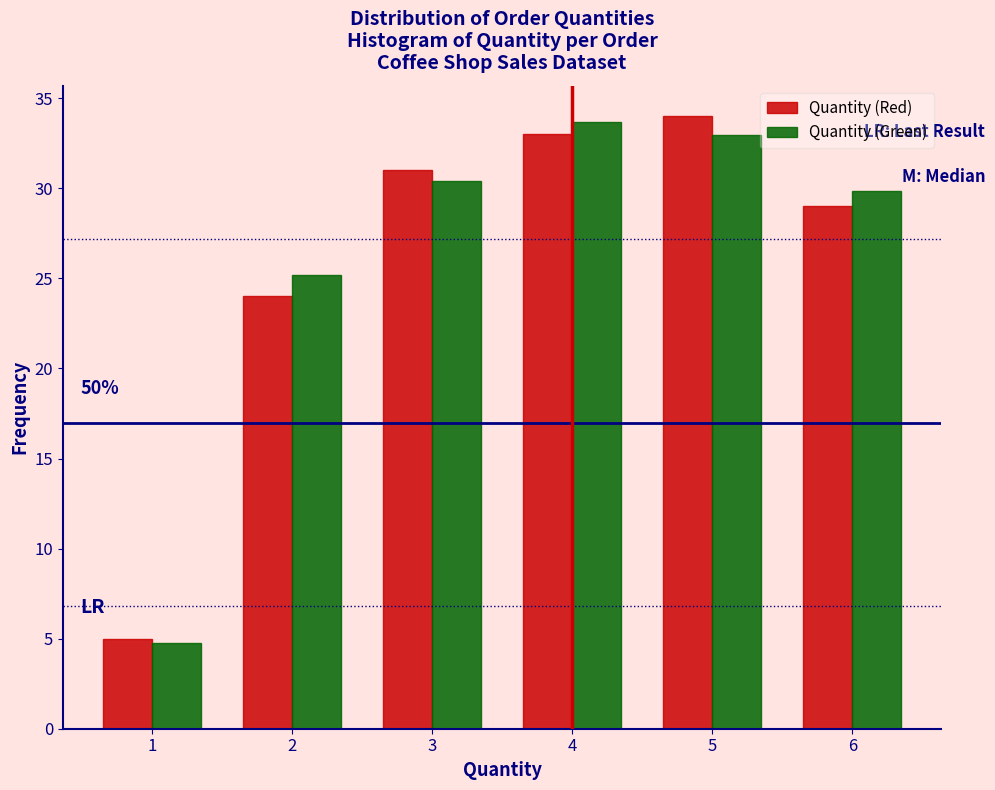

In the Quantity (Green) series, which range on the x-axis has the tallest bar?

3.5 to 4.5